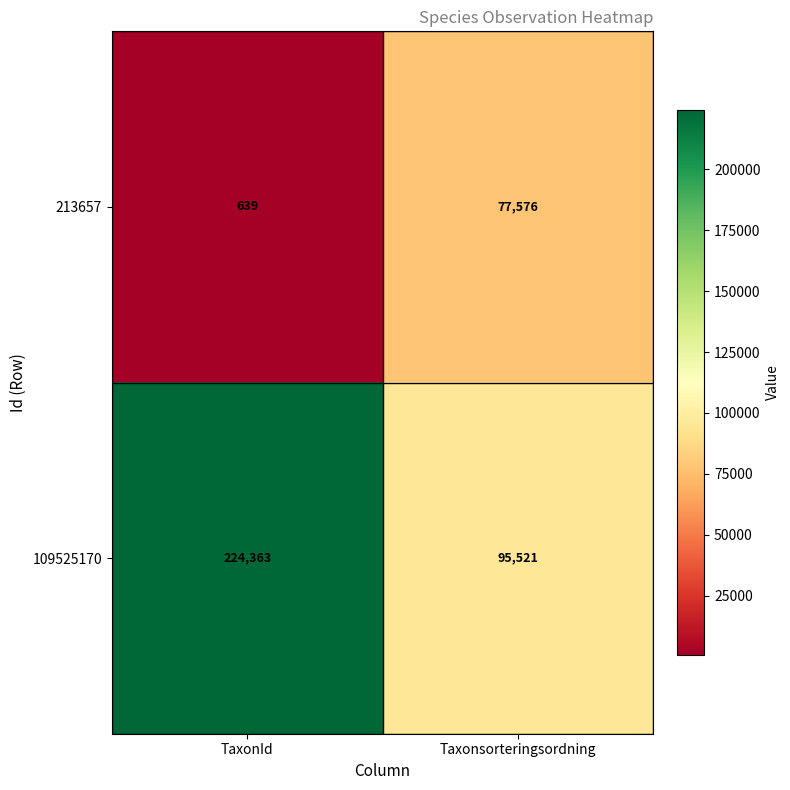

Count the number of categories in the chart.

2